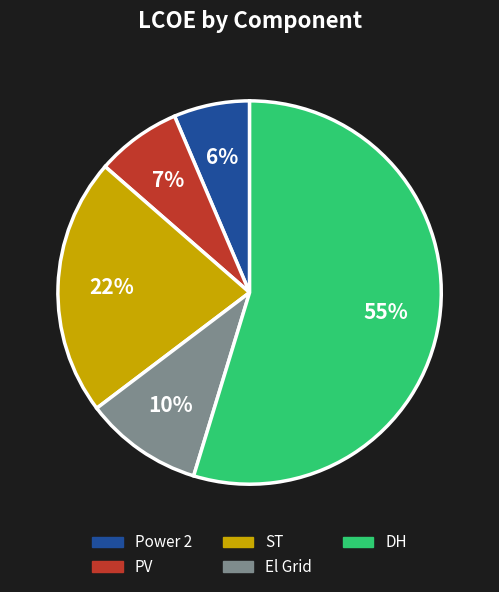

To the nearest percent, what is the combined percentage of El Grid and PV?

17%